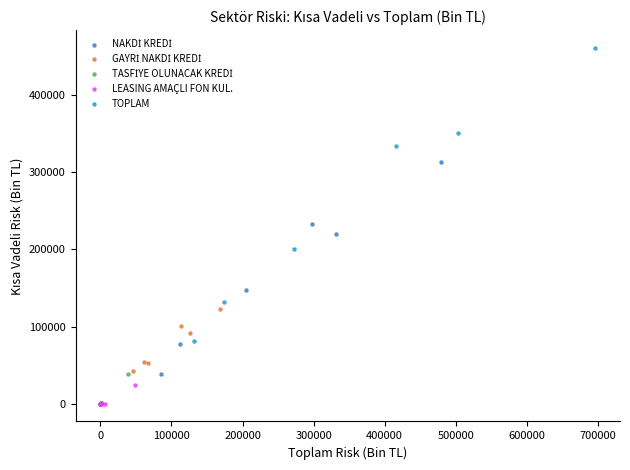

Which series has the widest spread of Y values?

TOPLAM